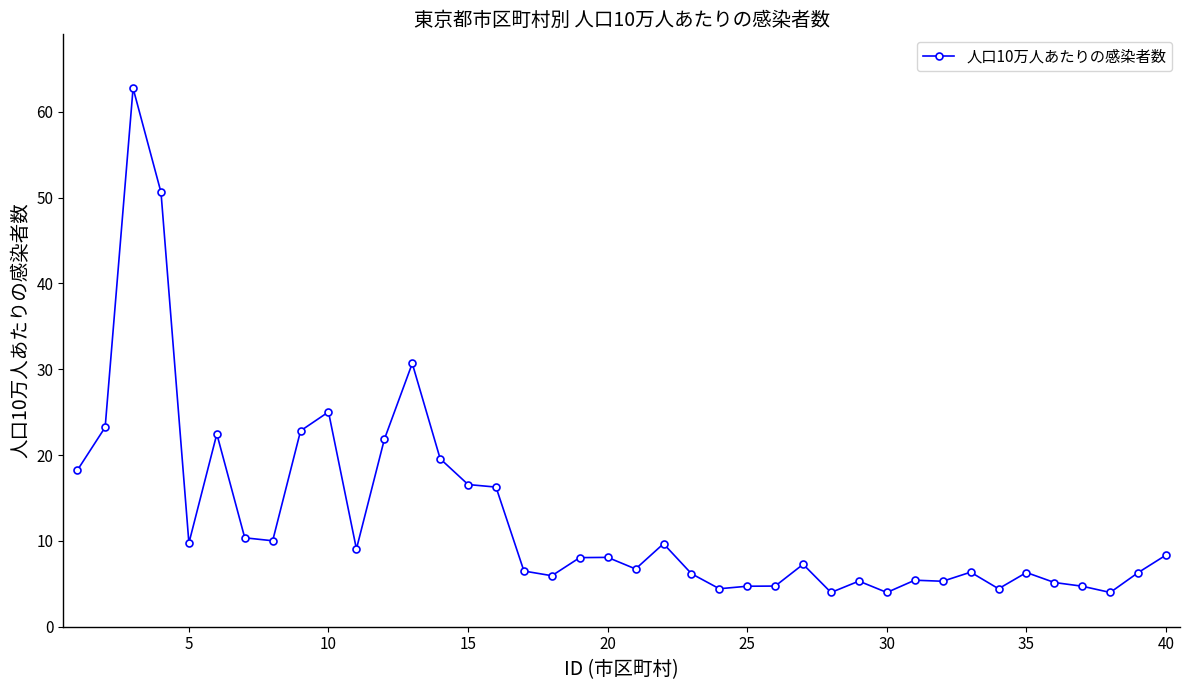

True or false: there are more than 1 points higher than both neighbors.

True